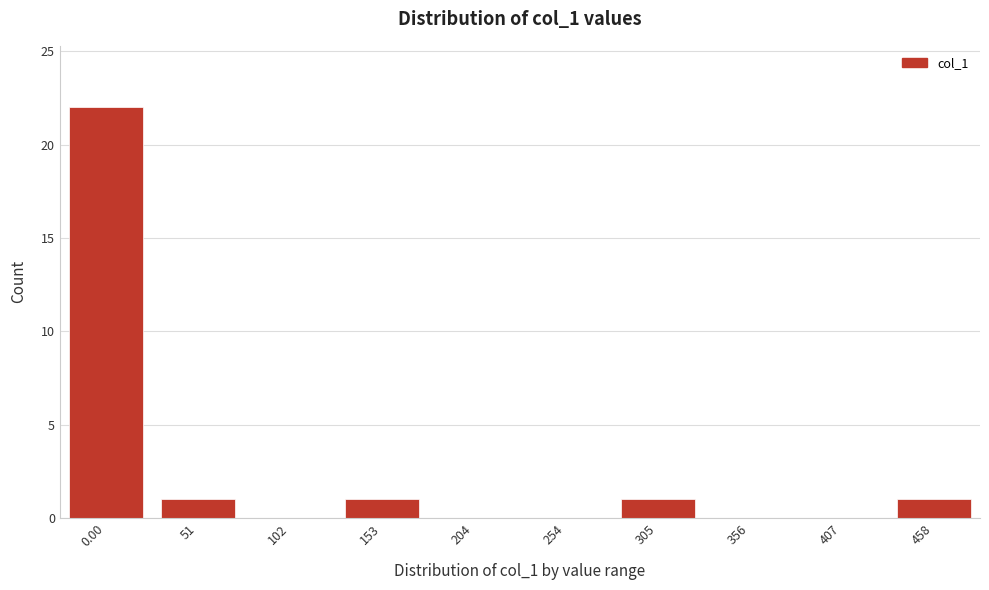

Reading left to right, what are all the values shown in this chart?

0.00=22	51=1	102=0	153=1	204=0	254=0	305=1	356=0	407=0	458=1